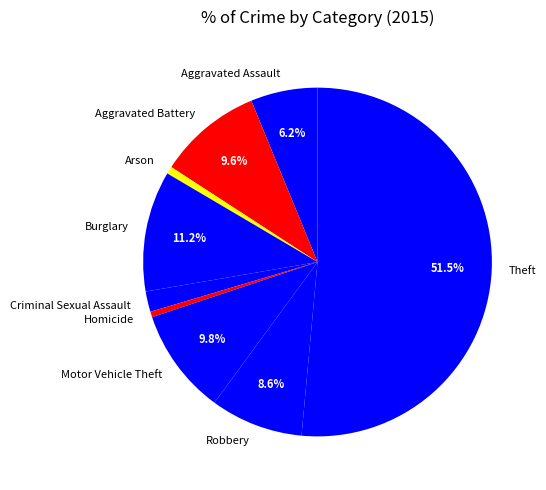

To the nearest percent, what is the combined percentage of Burglary and Aggravated Battery?

21%